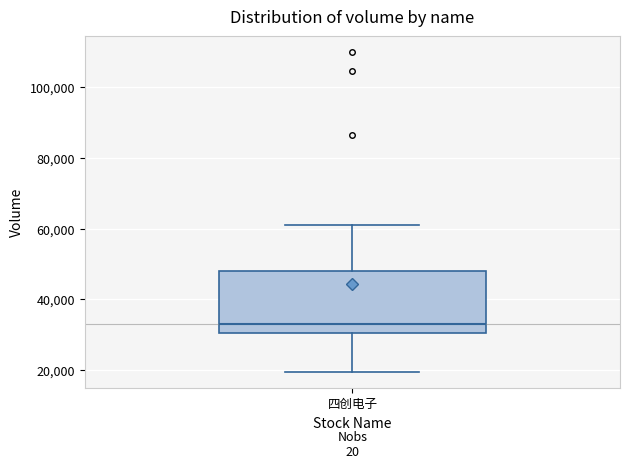

Where does the upper whisker of the box for 四创电子 end on the y-axis? The values are not printed on the chart, so give them approximately, as read against the axis.

60000